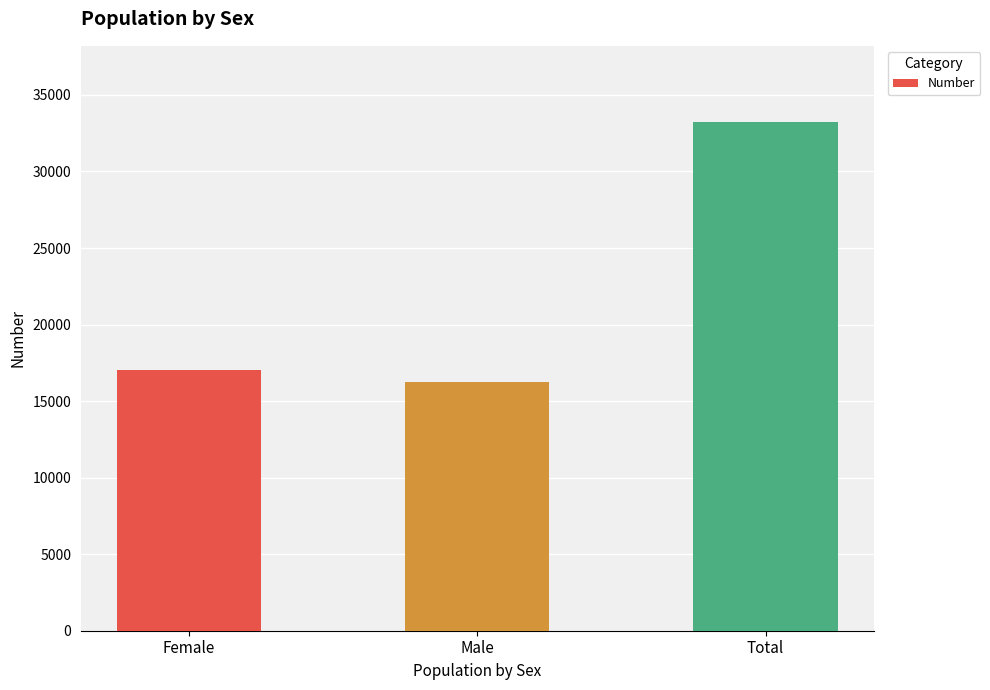

What is the change in value from Female to Male?

-792